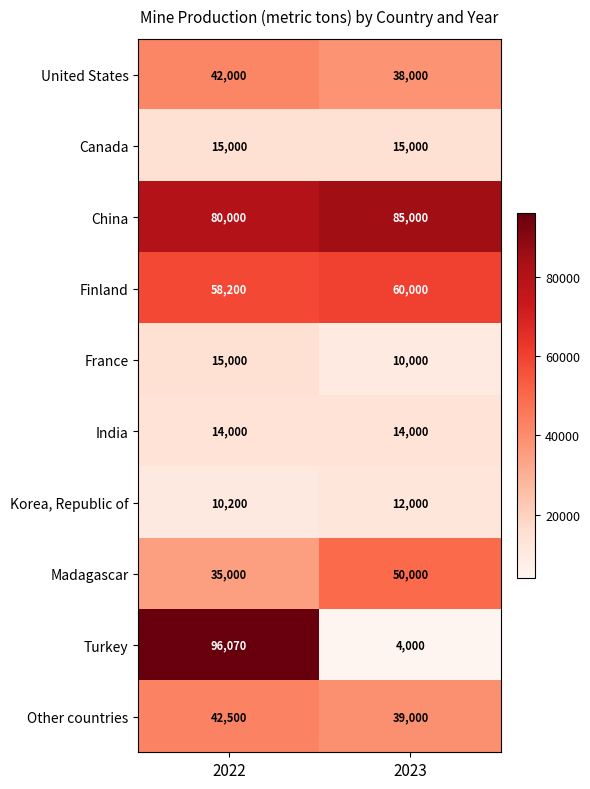

Reading right to left, list all the values displayed in this chart.

United States: 38000	42000
Canada: 15000	15000
China: 85000	80000
Finland: 60000	58200
France: 10000	15000
India: 14000	14000
Korea, Republic of: 12000	10200
Madagascar: 50000	35000
Turkey: 4000	96070
Other countries: 39000	42500